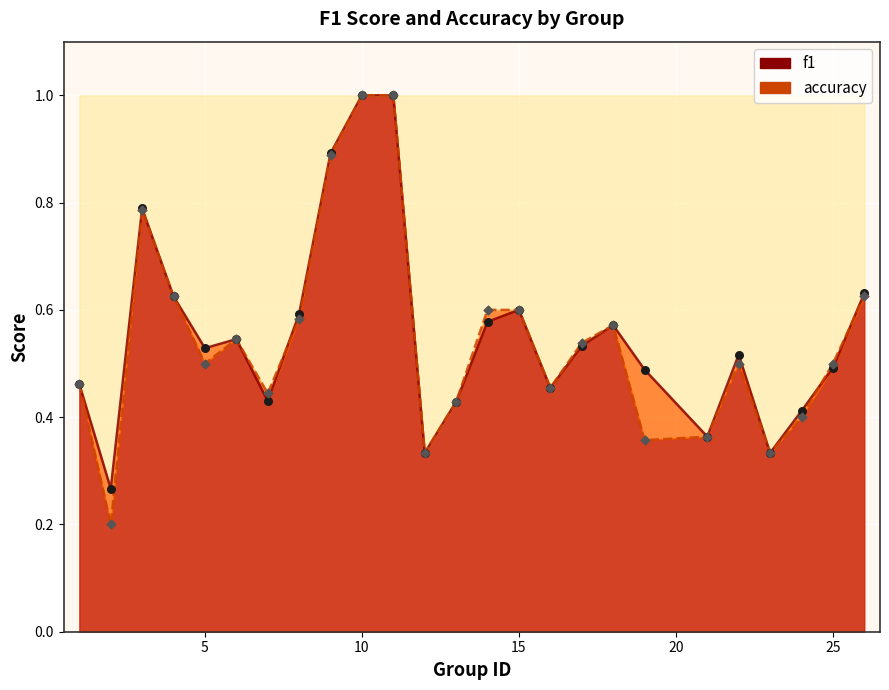

Which series has the largest total across all categories?

f1 line